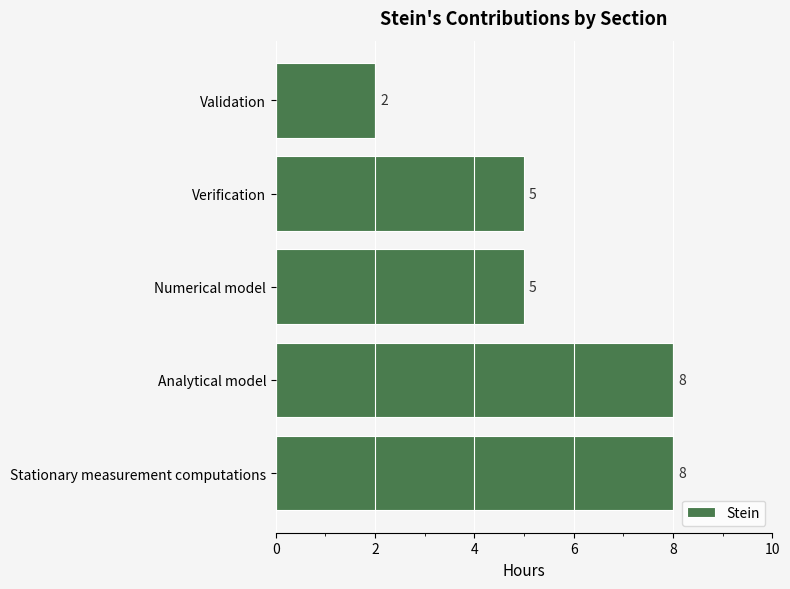

What value does the data have at Numerical model?

5